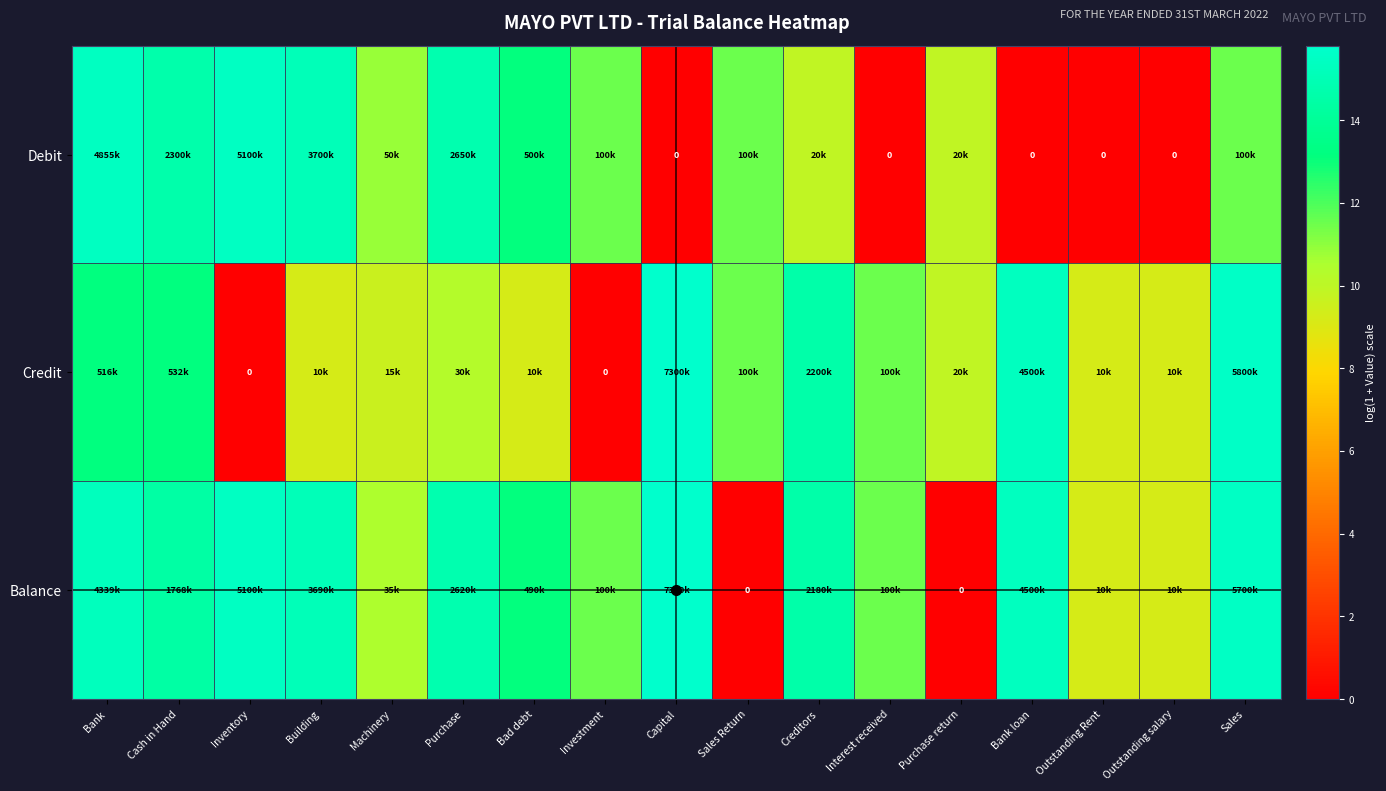

The value of Debit at Purchase is 25.8. True or false?

False